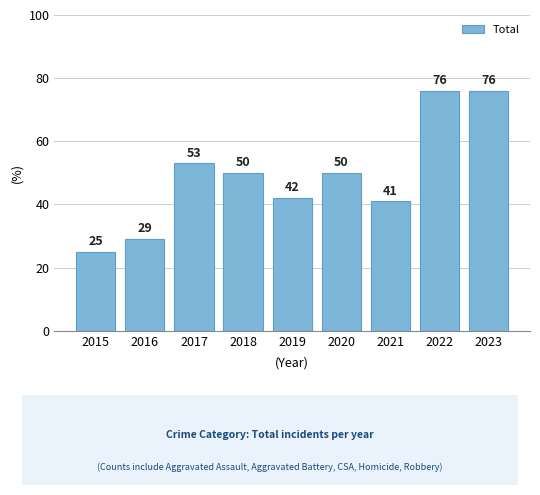

What is the greatest value displayed?

76